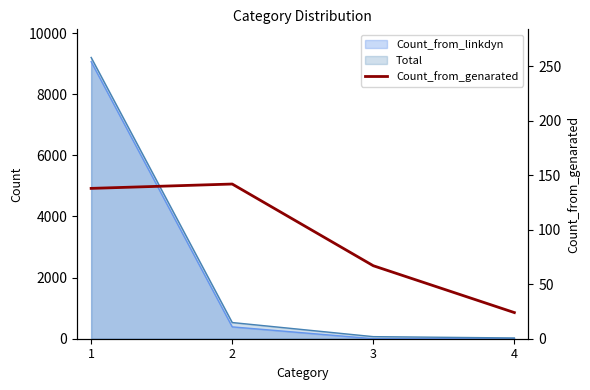

True or false: the data shows 182 at 1.

False